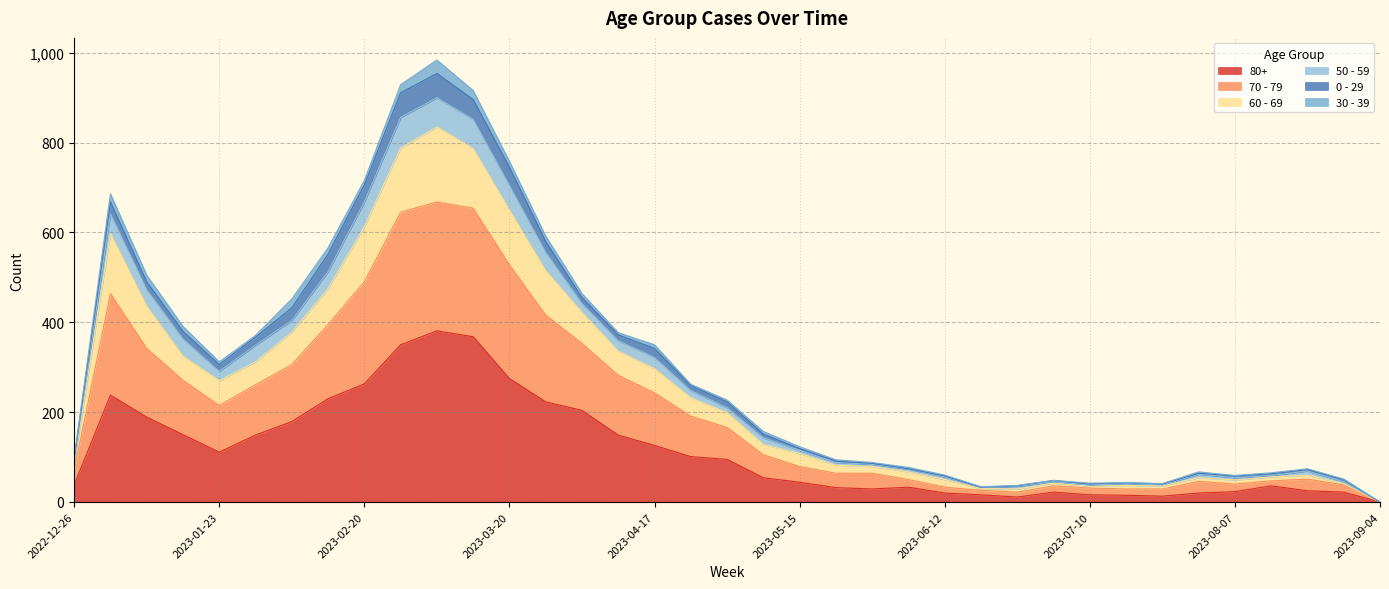

What is the sum of the 80+ values at 2023-08-07 and 2023-04-17?

149